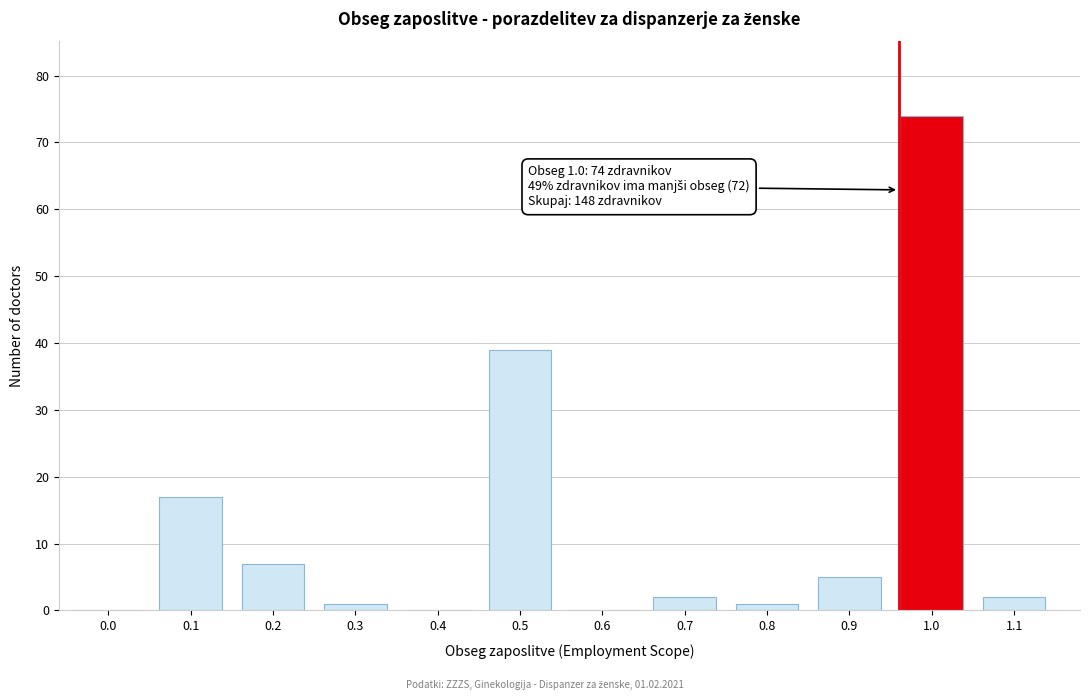

Reading right to left, what are all the values shown in this chart?

1.1=2	1.0=74	0.9=5	0.8=1	0.7=2	0.6=0	0.5=39	0.4=0	0.3=1	0.2=7	0.1=17	0.0=0